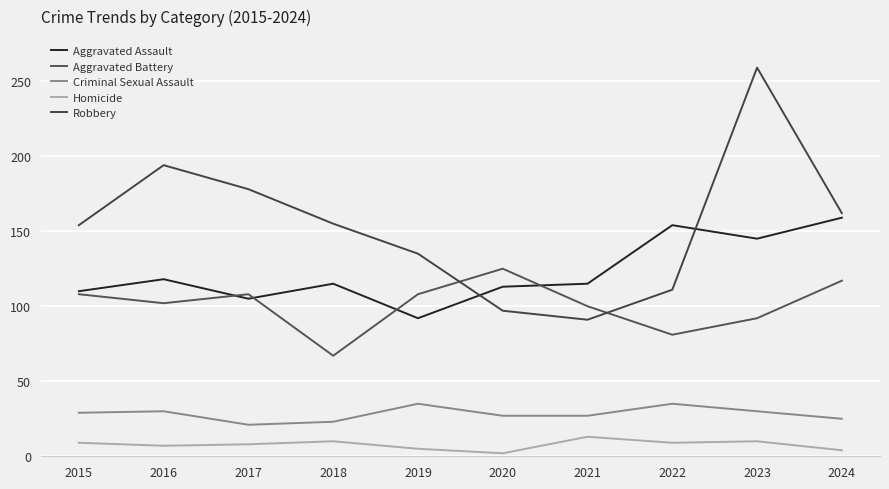

How many interior local peaks does the Aggravated Battery series have?

2